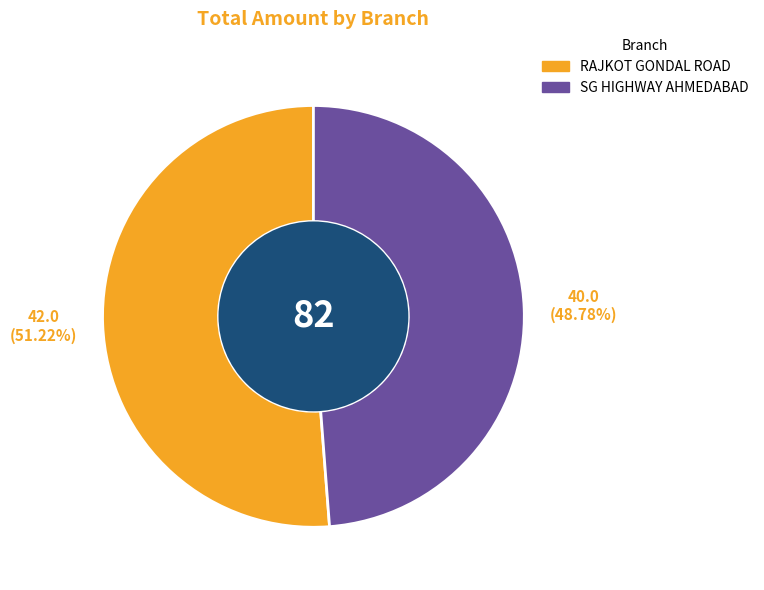

What is the smallest slice in the pie chart?

SG HIGHWAY AHMEDABAD